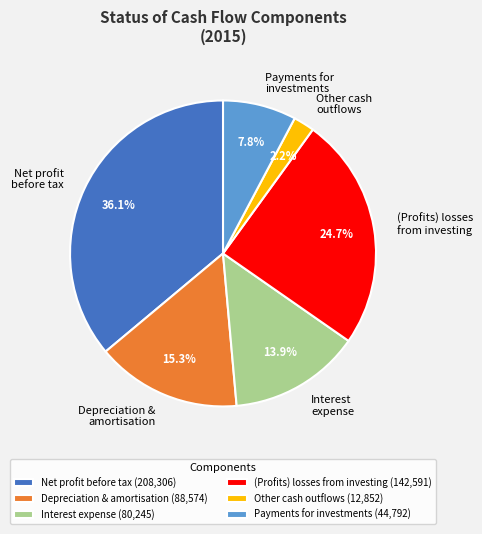

Between Depreciation & amortisation and (Profits) losses from investing, which is larger?

(Profits) losses from investing